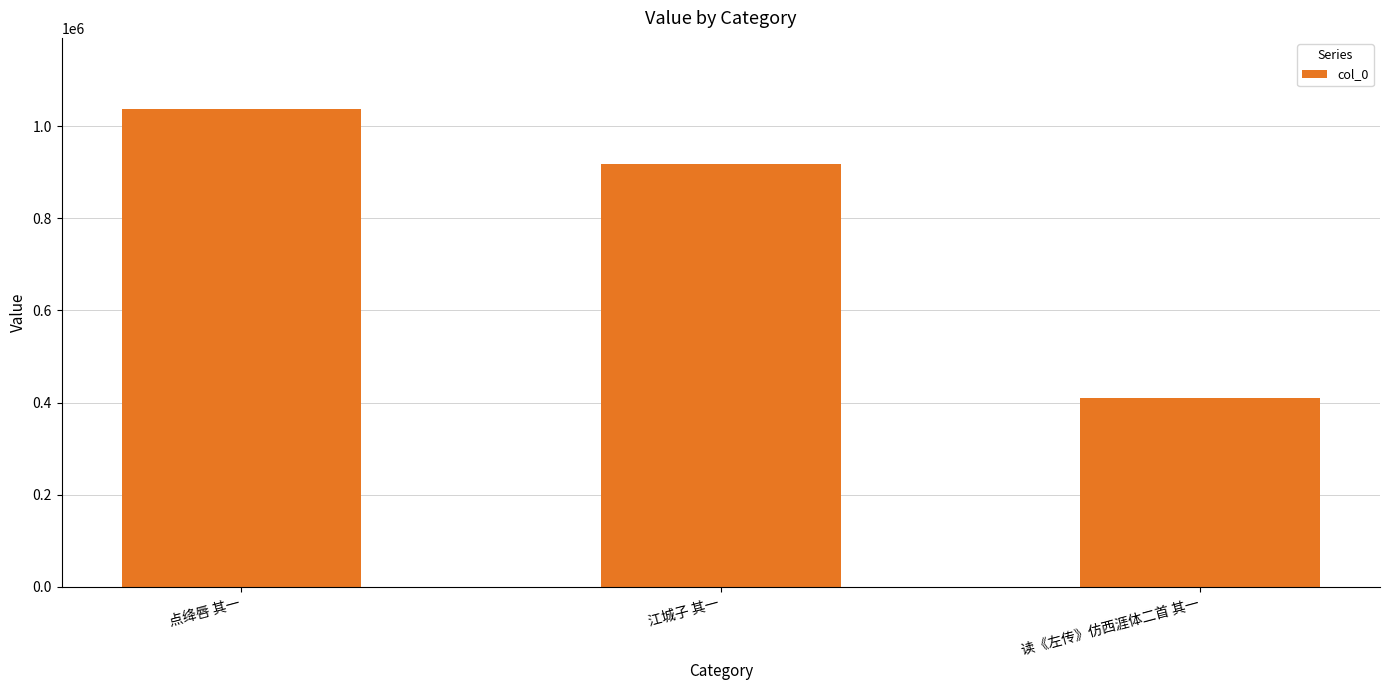

What is the difference between the maximum and minimum values?

626321